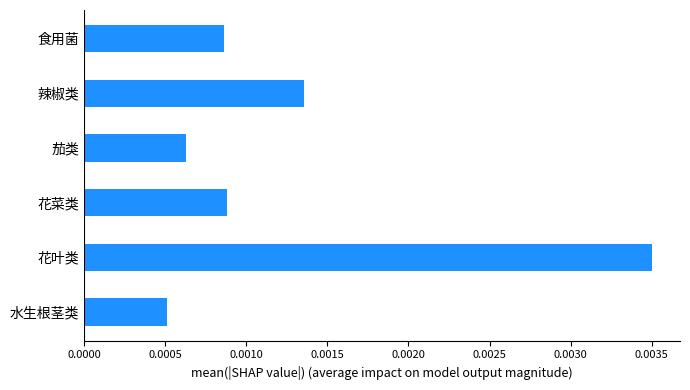

Which label corresponds to the largest value in the chart?

花叶类